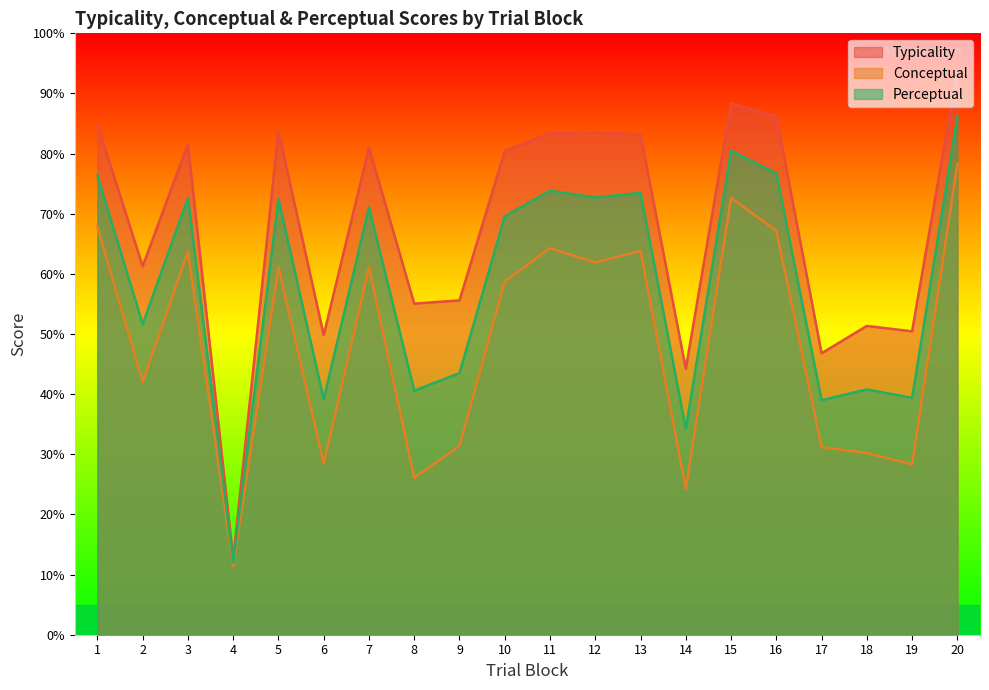

True or false: perceptual and conceptual intersect in this chart.

False